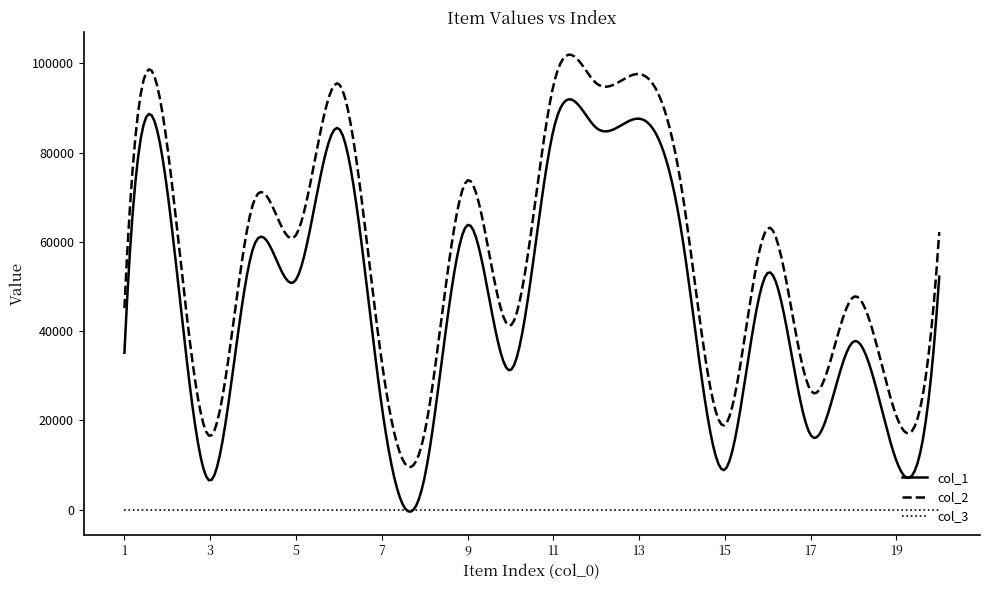

True or false: col_1 and col_2 intersect in this chart.

False